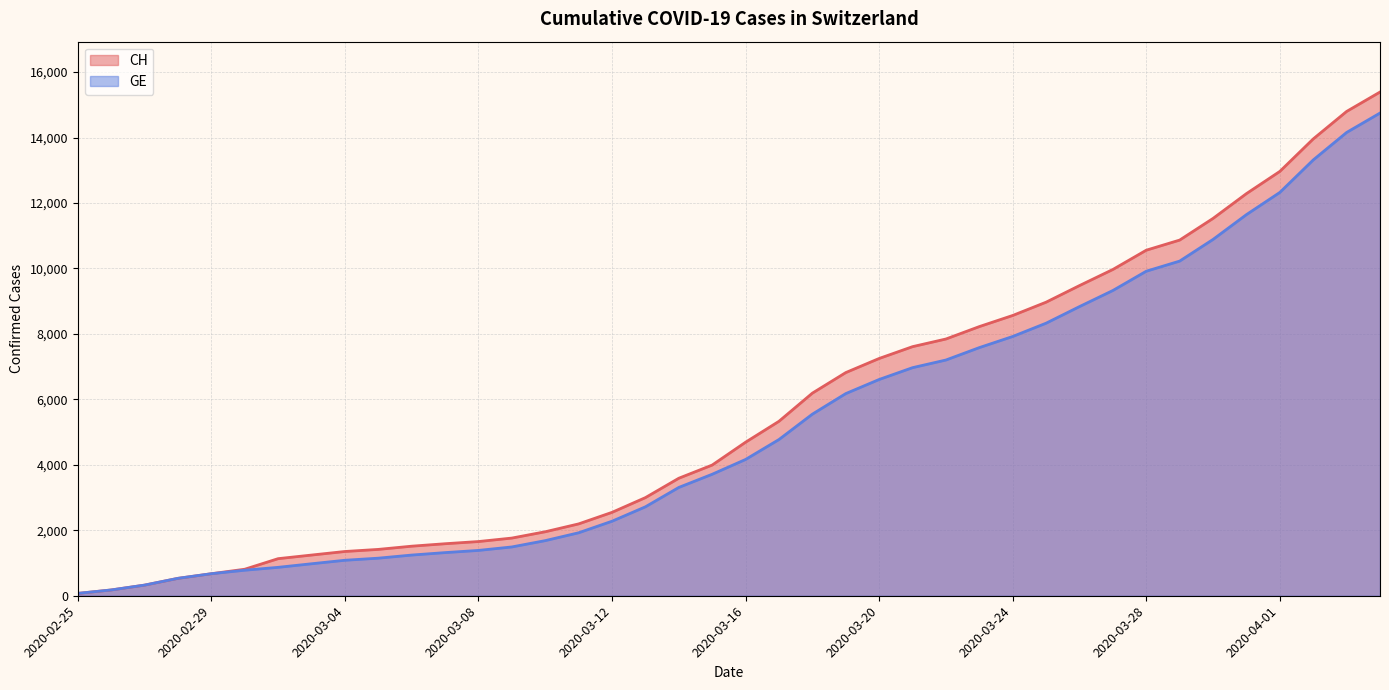

How many series are shown in this chart?

2